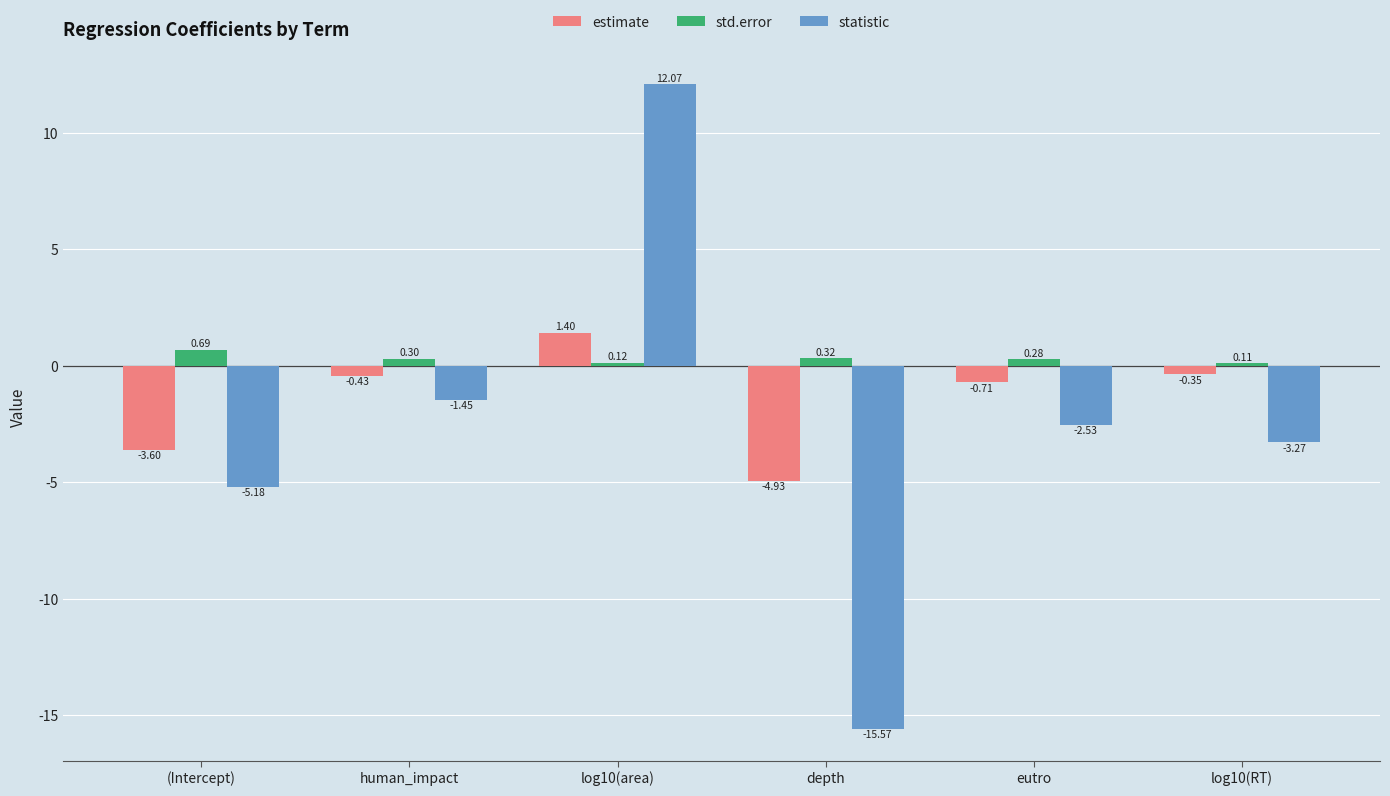

At which category is the sum across all series the highest?

log10(area)